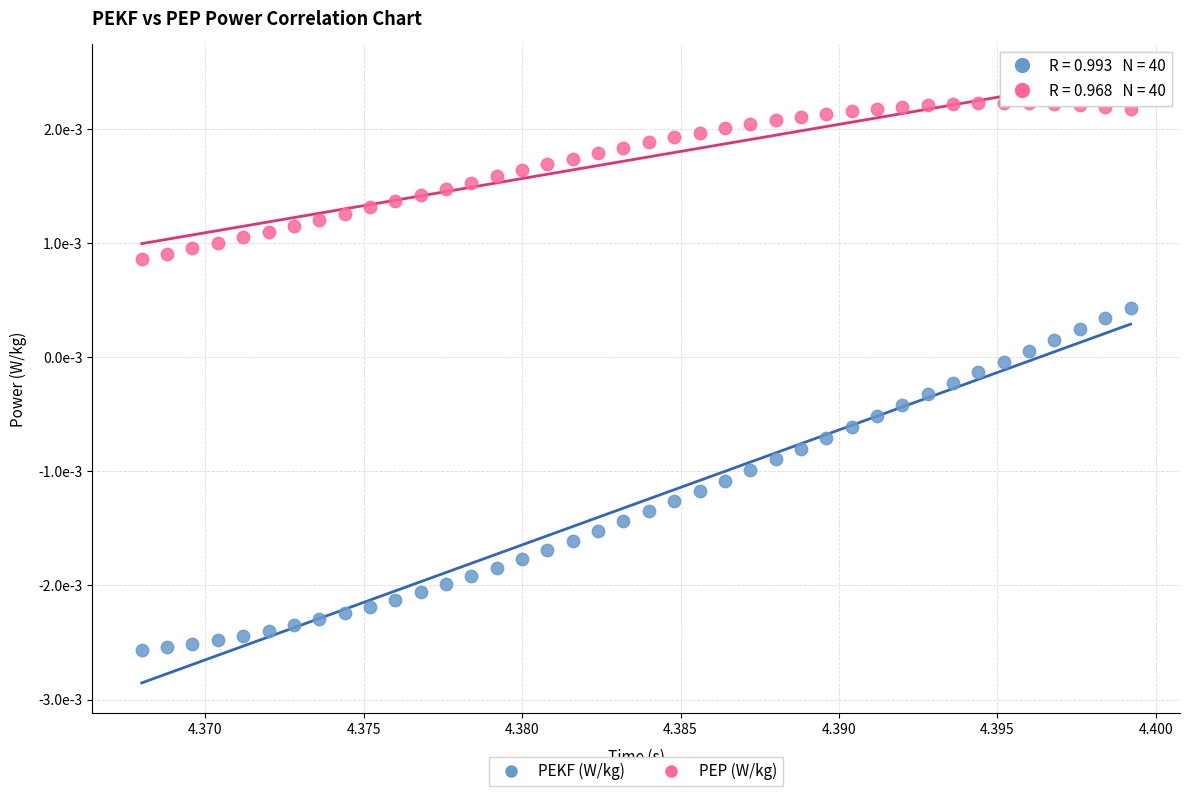

Which series reaches the minimum Y coordinate?

PEKF (W/kg)